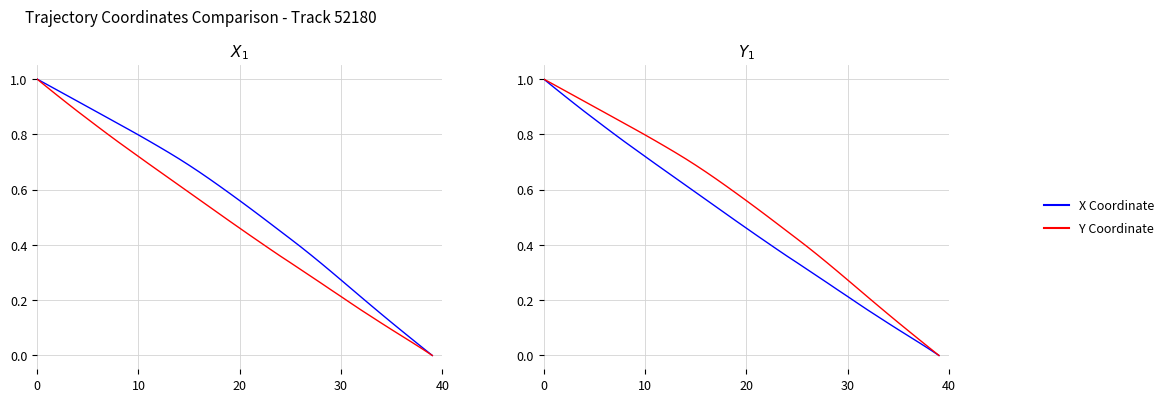

True or false: X Coordinate and Y Coordinate intersect in this chart.

False